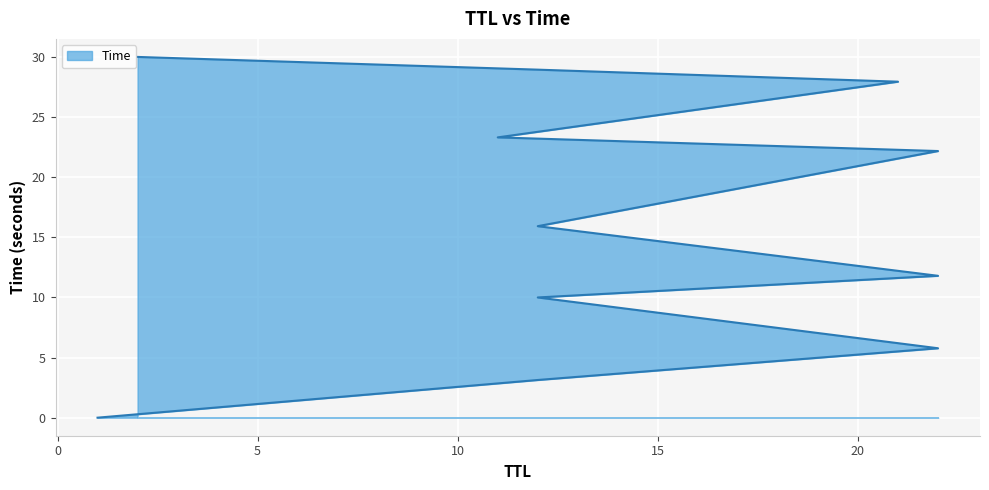

What is the difference between the values at 12 and 22?

1.8